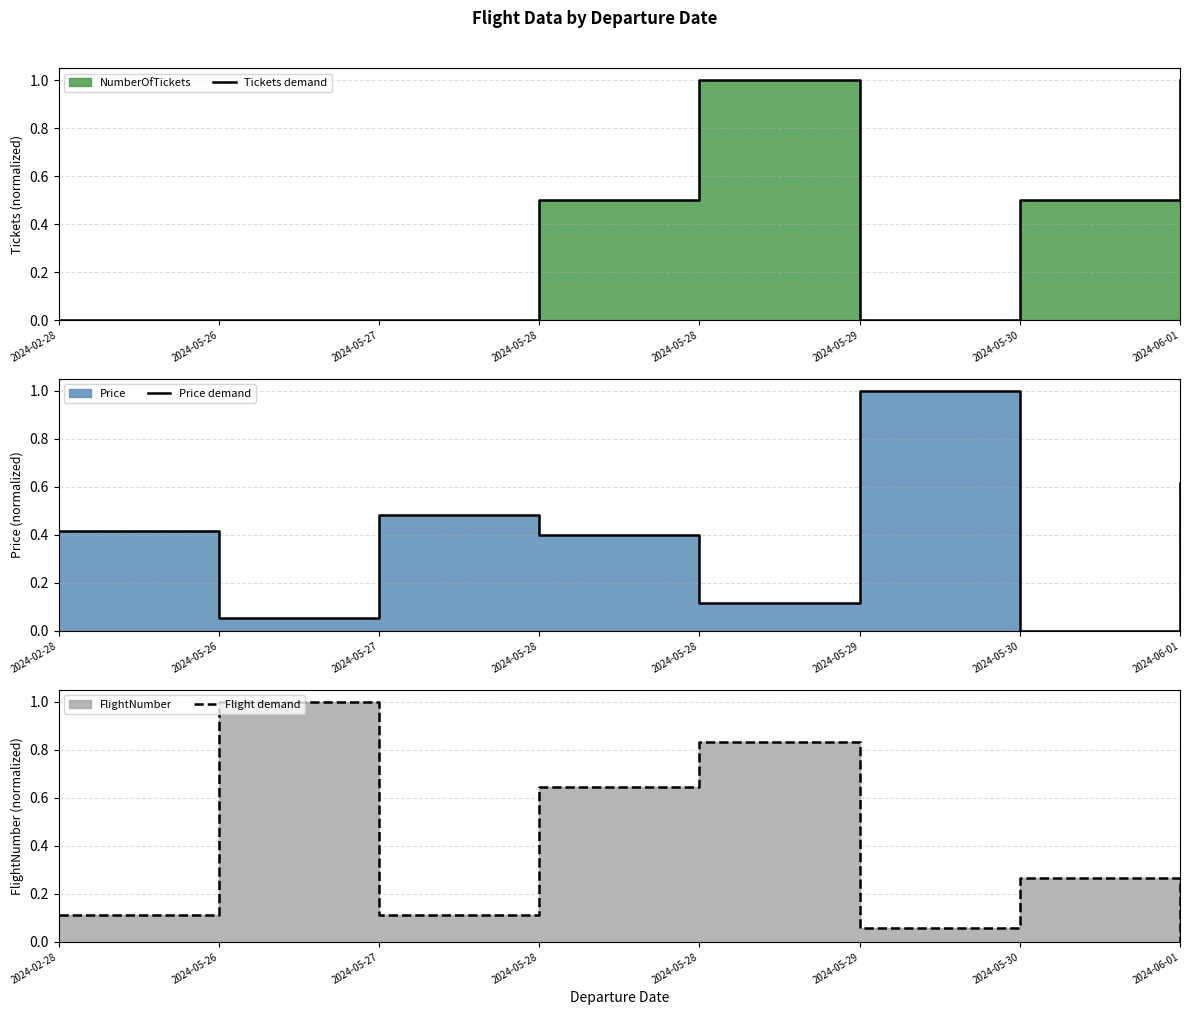

The value of Tickets demand at 2024-05-30 is 0.5. True or false?

True